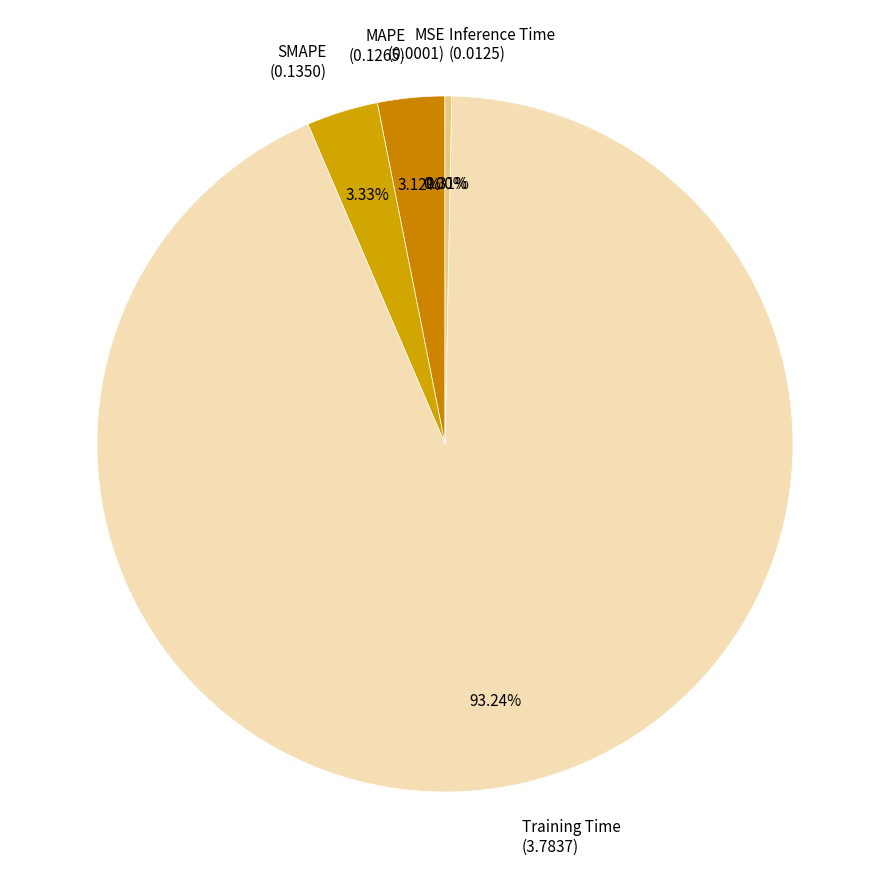

Between SMAPE (0.1350) and Inference Time (0.0125), which is larger?

SMAPE (0.1350)